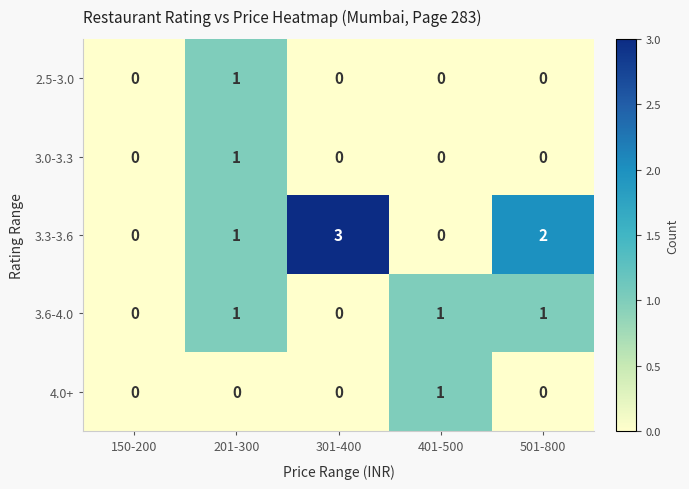

Which label corresponds to the largest value in the chart?

301-400